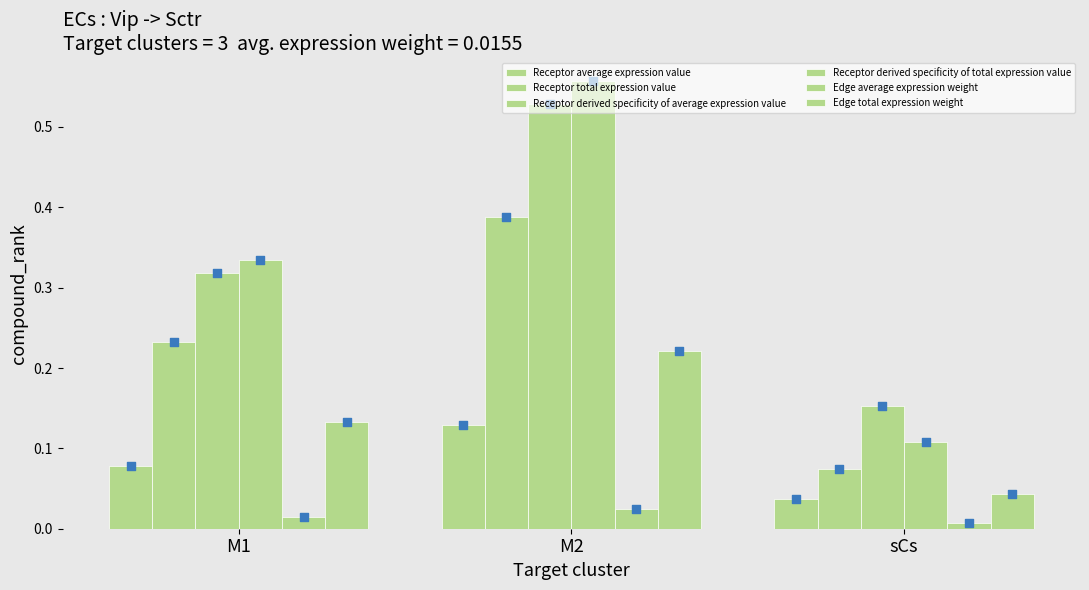

At which category is the sum across all series the highest?

M2